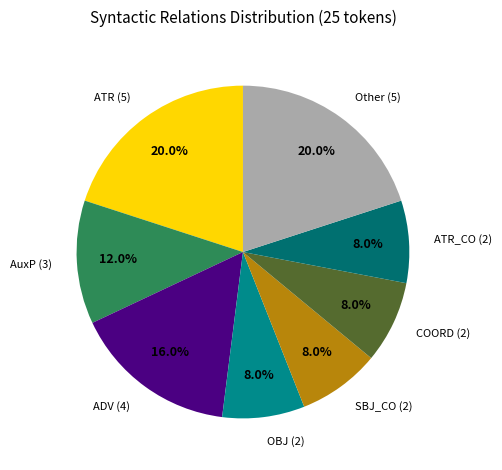

To the nearest percent, what is the average slice percentage?

12%